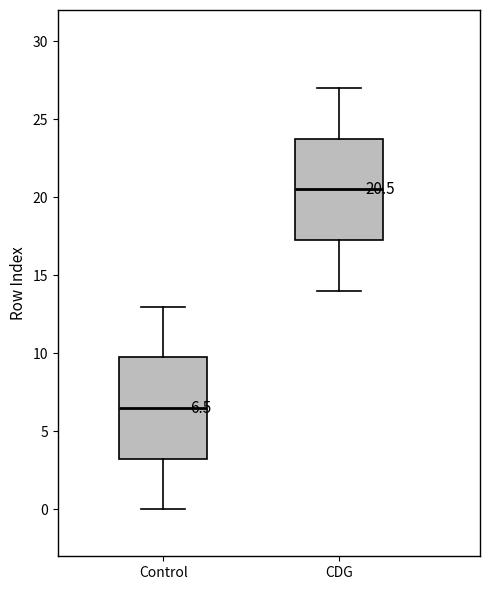

Which box's median line is the highest?

CDG